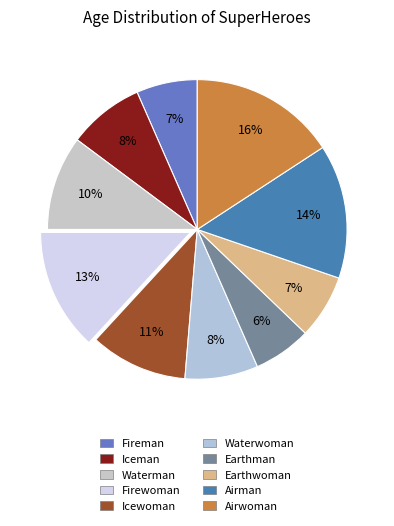

Which slice is the largest?

Airwoman